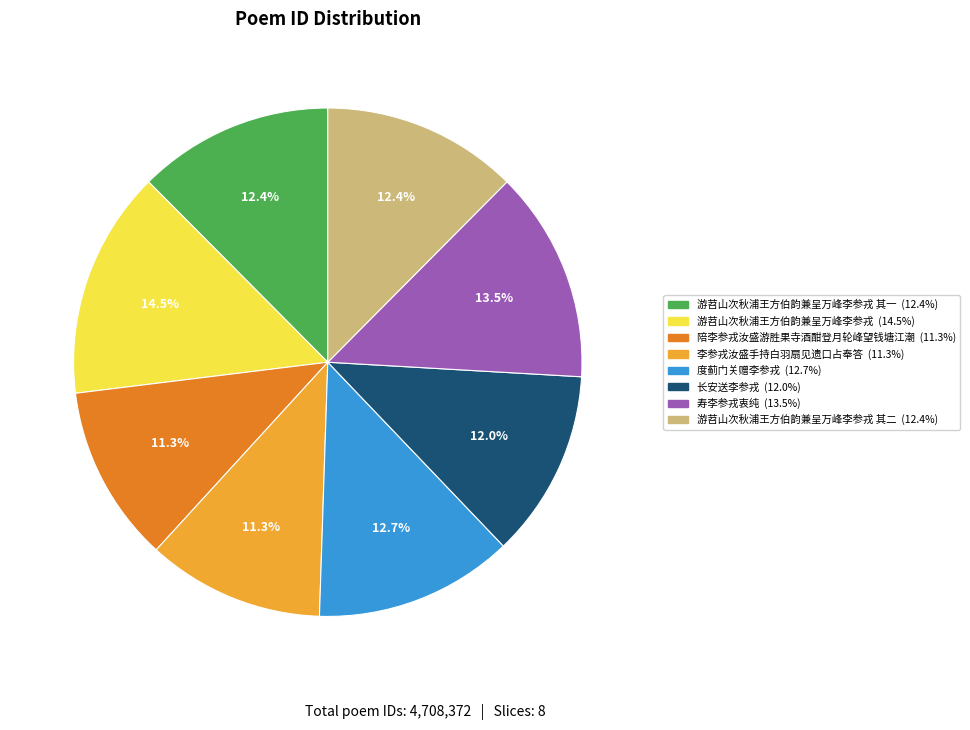

Is there any slice that represents more than half of the pie?

No